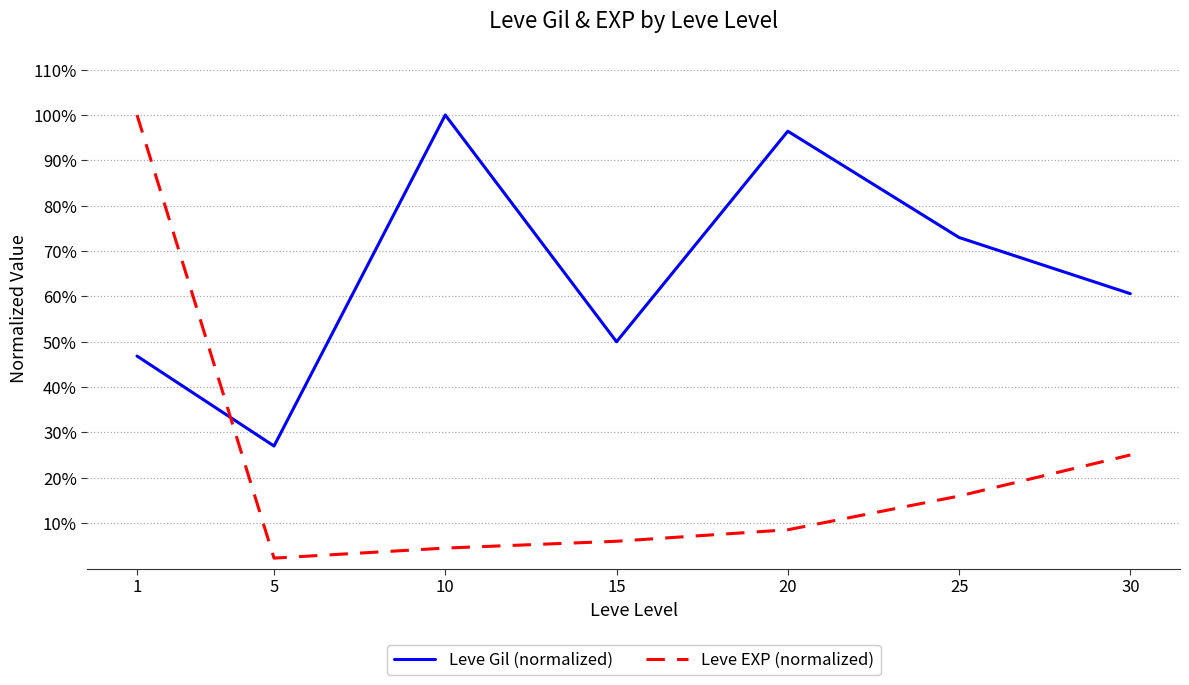

Which series has the largest range (max minus min)?

Leve EXP (normalized)